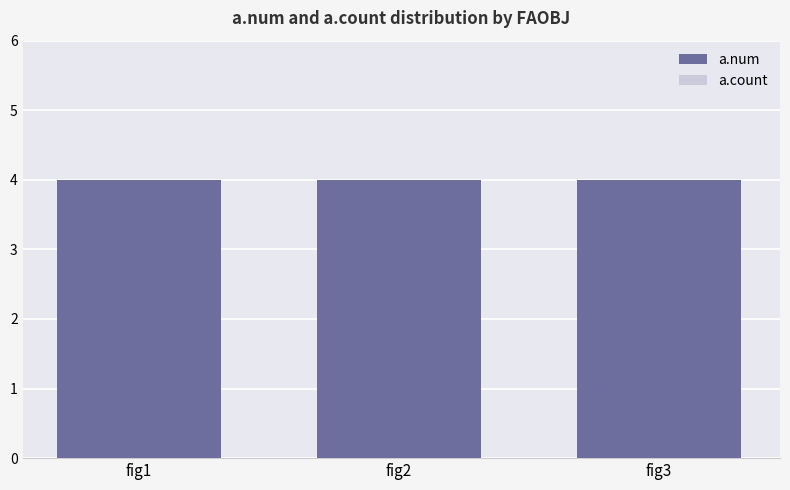

Rank the series at fig3 from highest to lowest value.

a.num, a.count